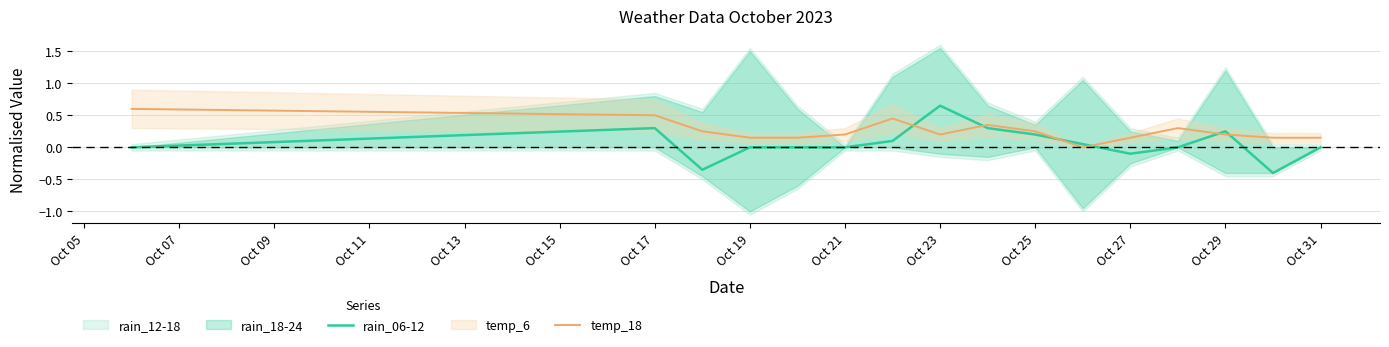

What is the value of the rain_06-12 point at the 7th from the left?

0.1